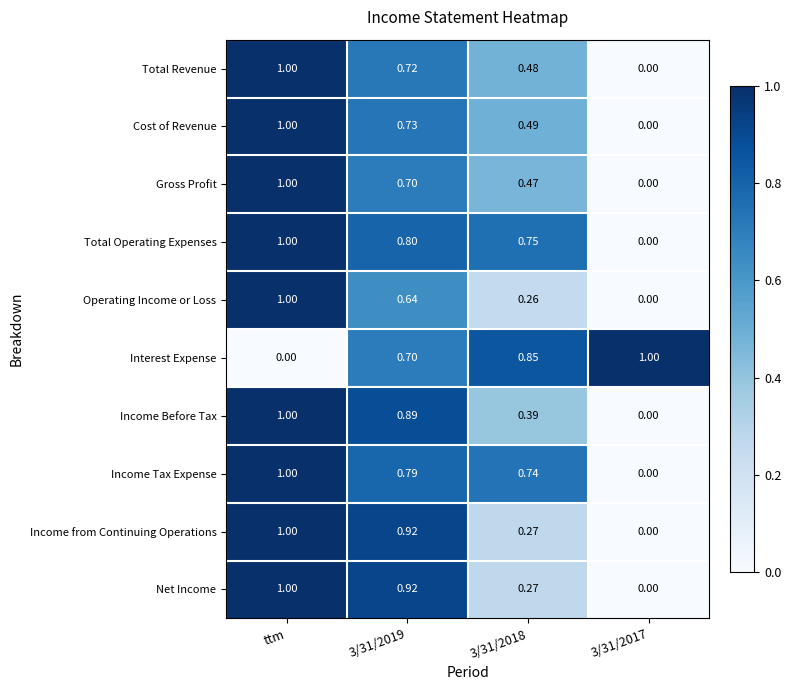

Which series changed the most between ttm and 3/31/2018?

Interest Expense